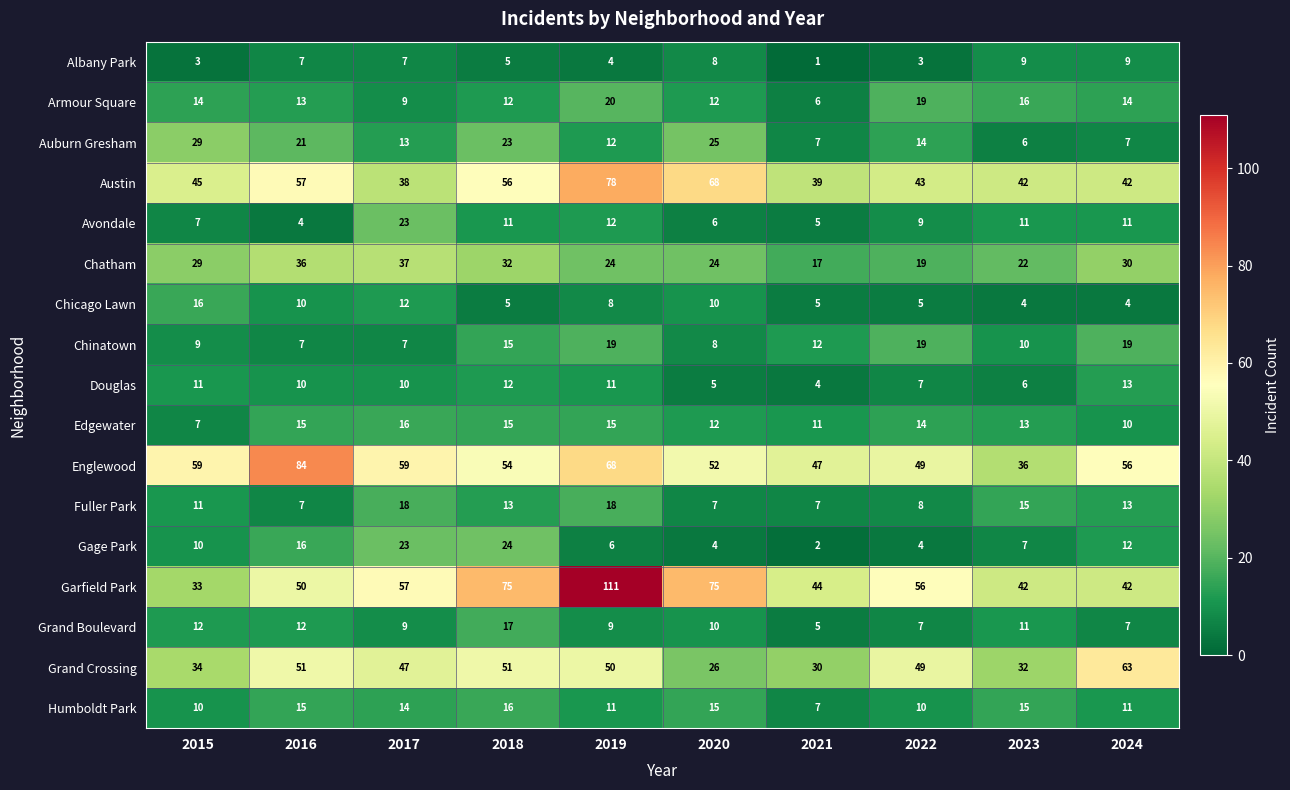

Which series has the largest total across all categories?

Garfield Park